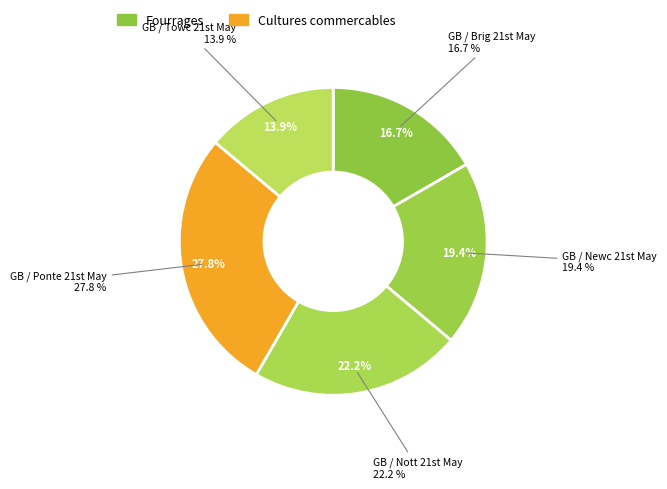

Is there any slice that represents more than half of the pie?

No